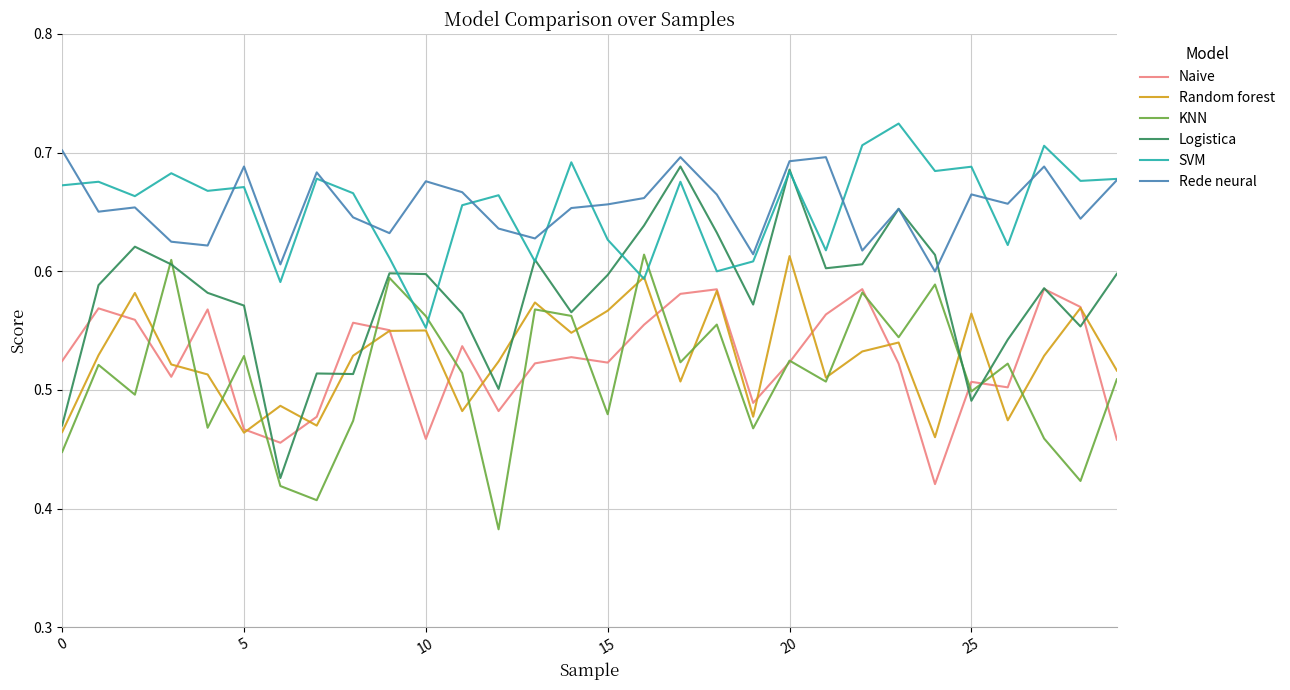

What is the difference between the maximum and second lowest values in the Random forest series?

0.1